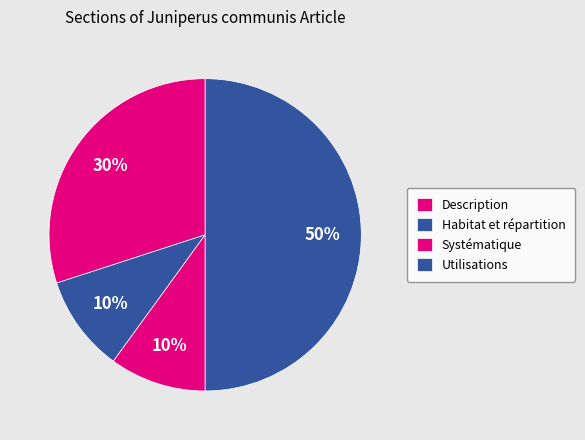

Is there any slice that represents more than half of the pie?

No